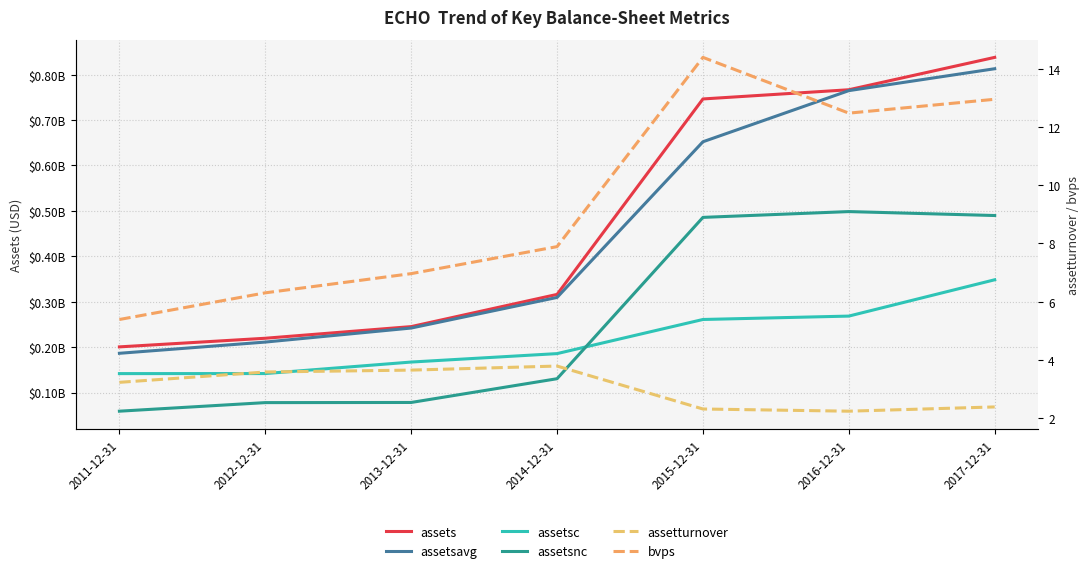

In bvps, how many points are higher than both neighbors (excluding endpoints)?

1